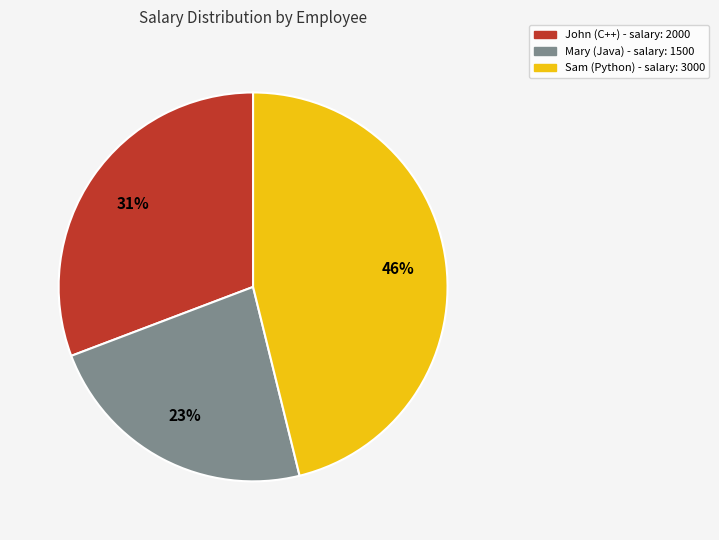

Is the sum of John and Mary greater than half?

Yes